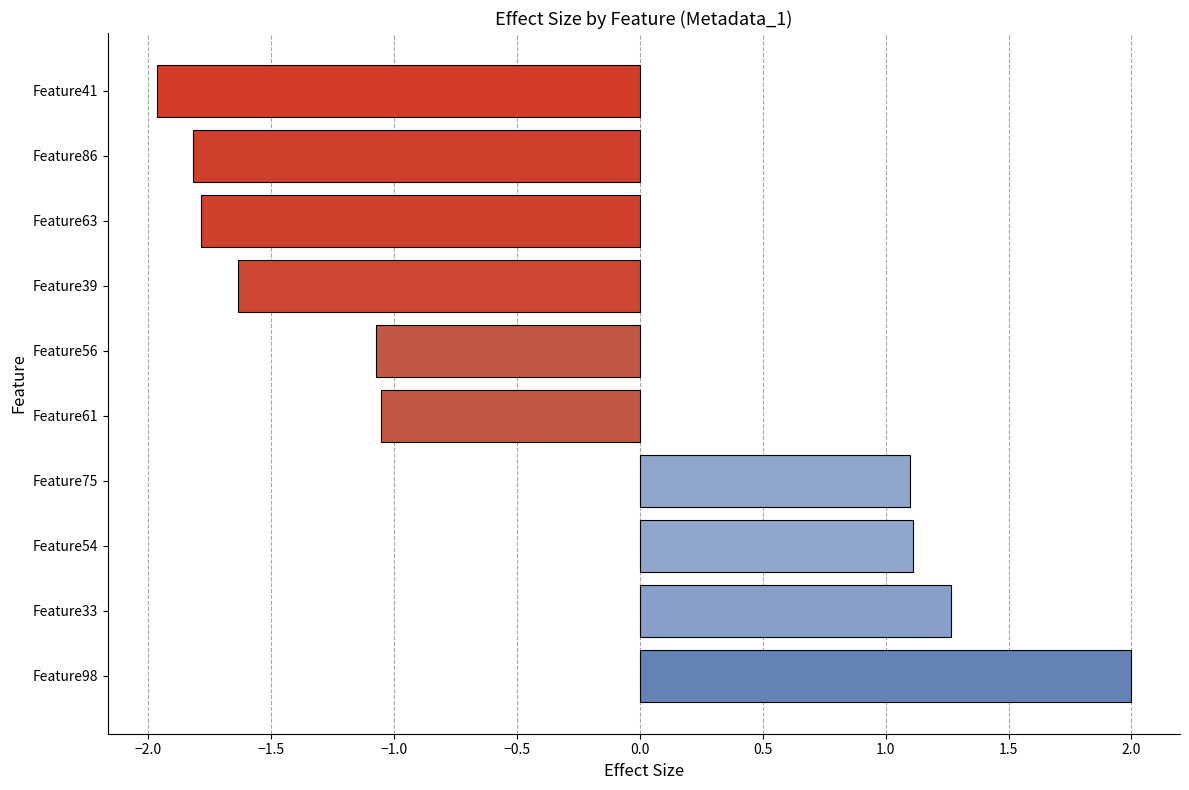

How many bars are there in total?

10